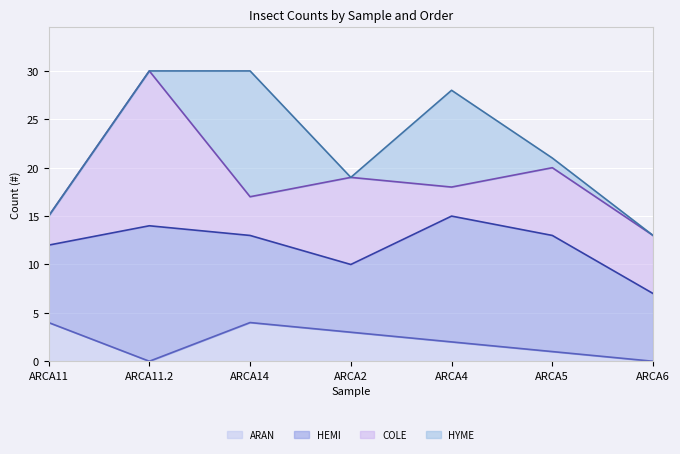

Which series has the largest total across all categories?

HEMI